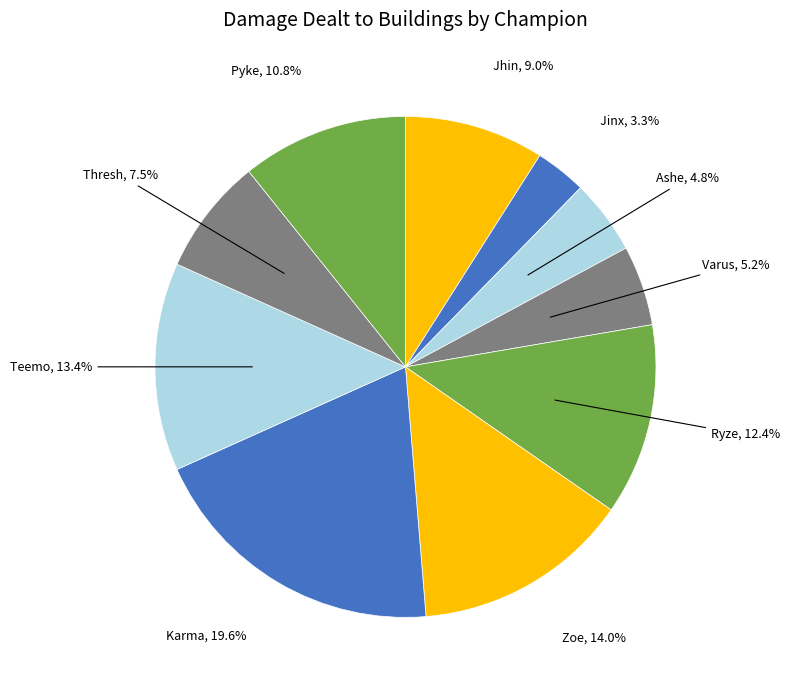

How many segments does this pie chart have?

10